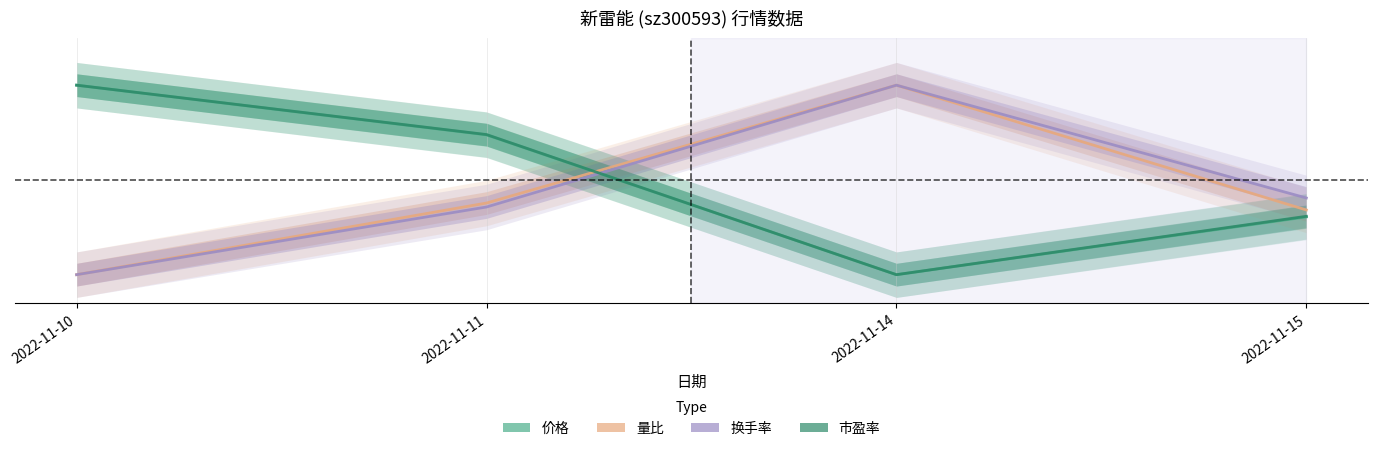

What are all the series names shown in the legend?

价格, 量比, 换手率, 市盈率